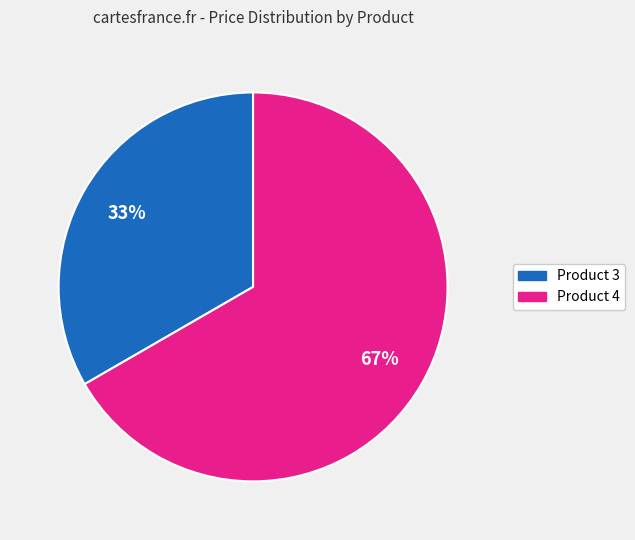

How many slices are in this pie chart?

2